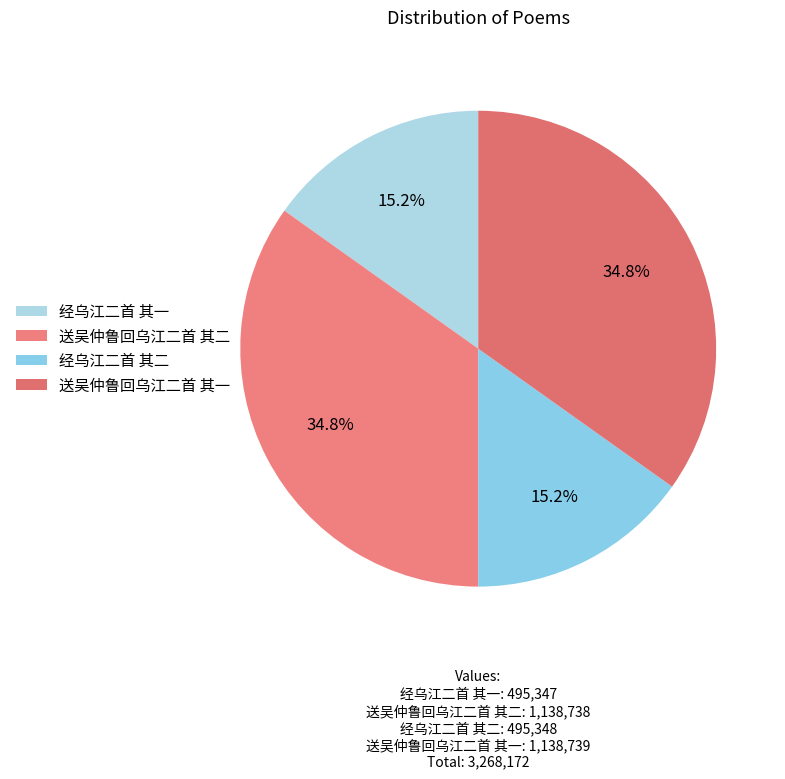

Is there any slice that represents more than half of the pie?

No